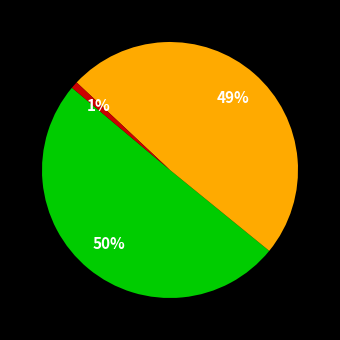

To the nearest percent, what is the difference between the largest and smallest slice percentages?

49%